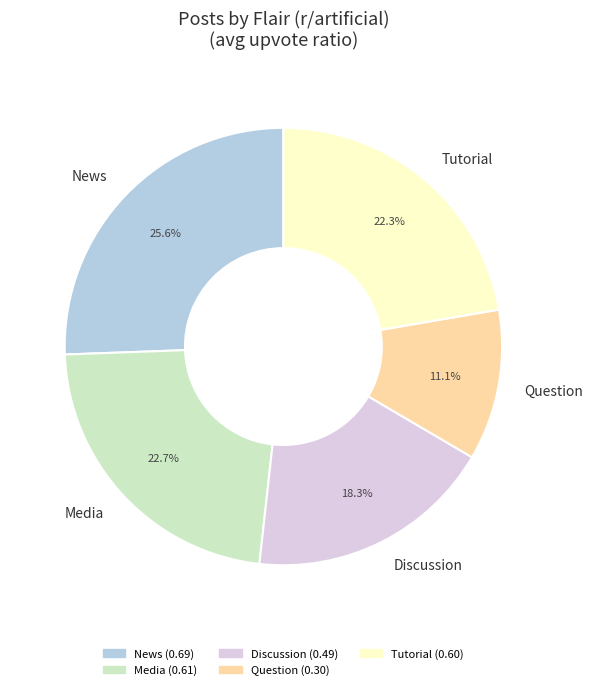

Does Tutorial account for over 50% of the chart?

No